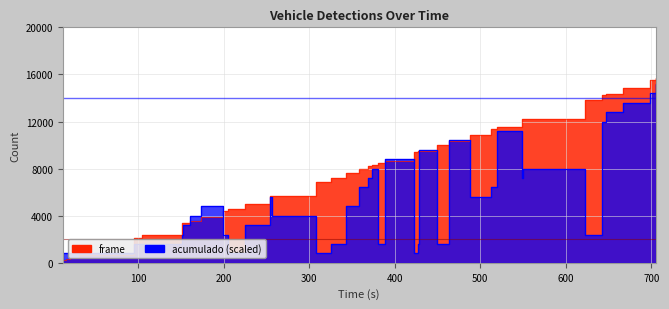

What is the difference between the maximum and minimum values in the frame series?

15400.0